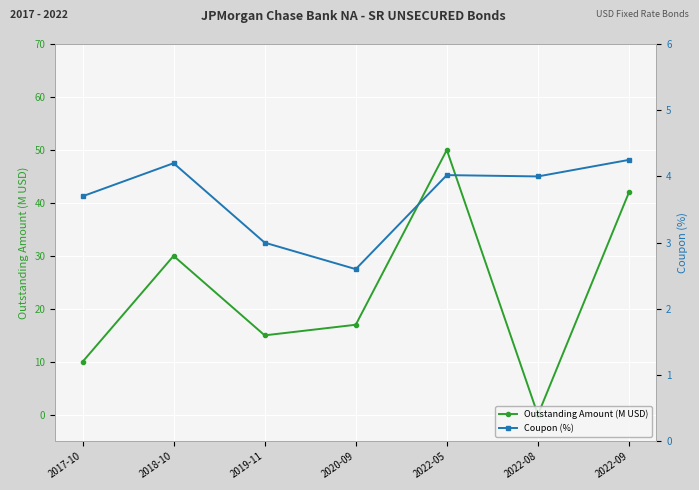

Between 2018-10 and 2020-09, which series saw the biggest shift?

Outstanding Amount (M USD)